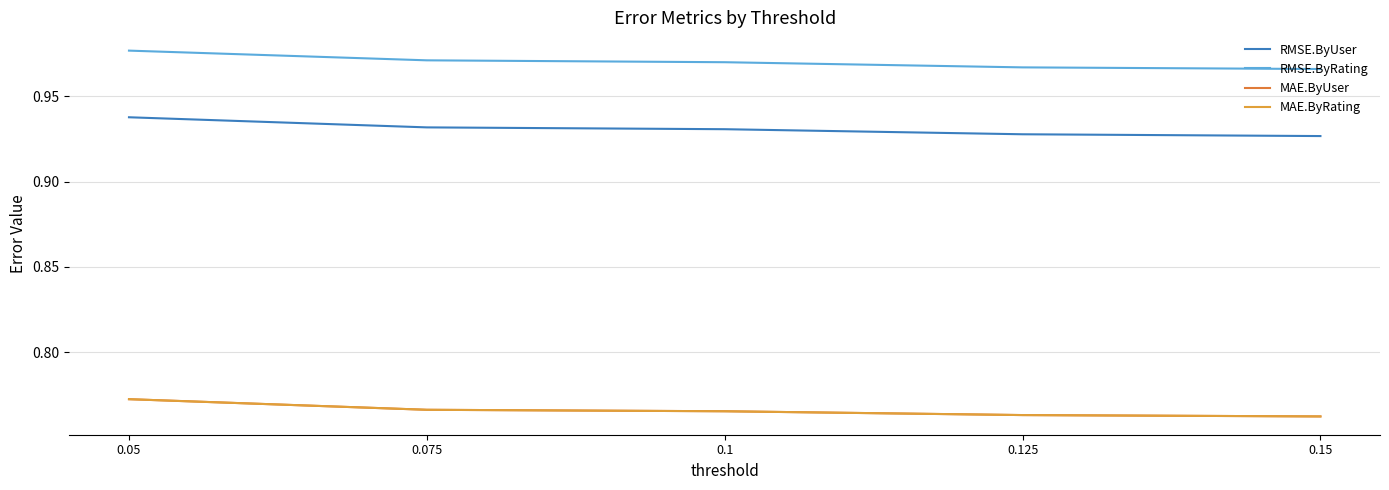

What is the maximum value for RMSE.ByRating?

1.0